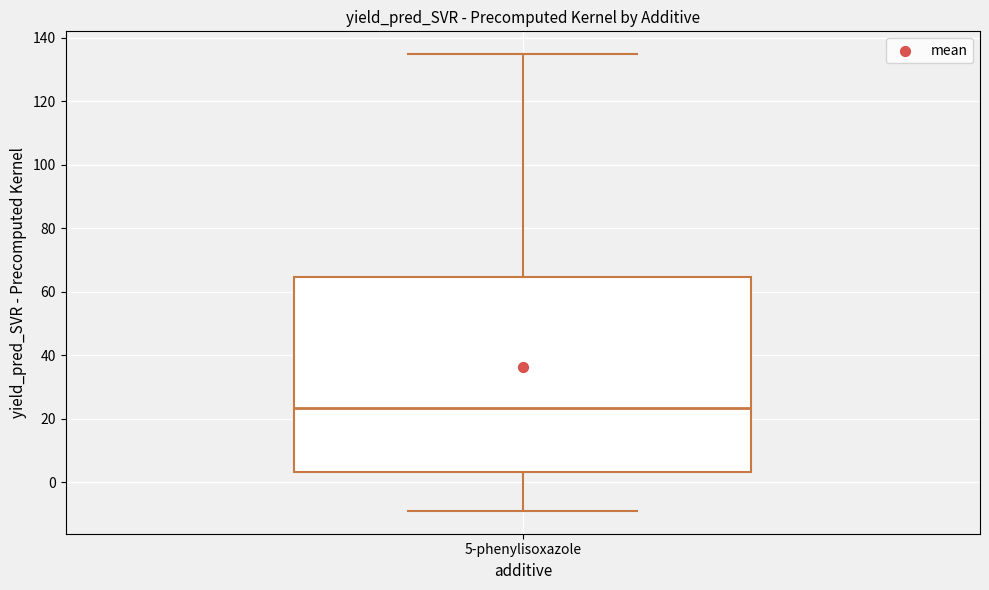

Read this box plot against the y-axis: the position of the median line, the range covered by the box, and the ends of both whiskers. The values are not printed on the chart, so give them approximately, as read against the axis.

median 24, box 4 to 64, whiskers -10 to 134